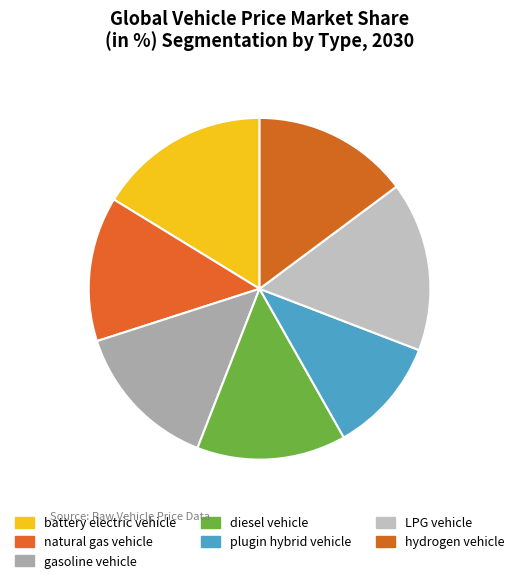

How many segments does this pie chart have?

7